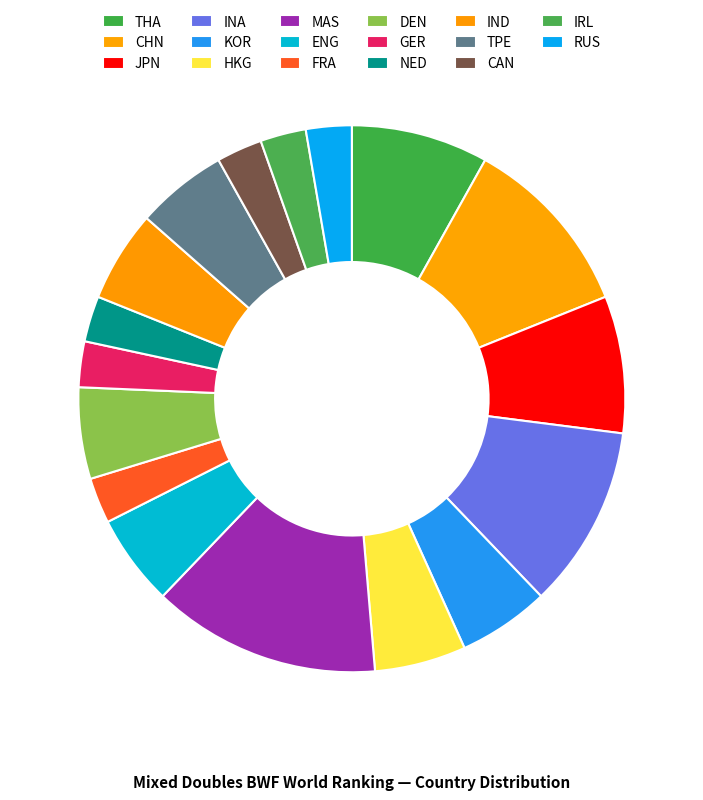

Count the number of slices in the pie.

17